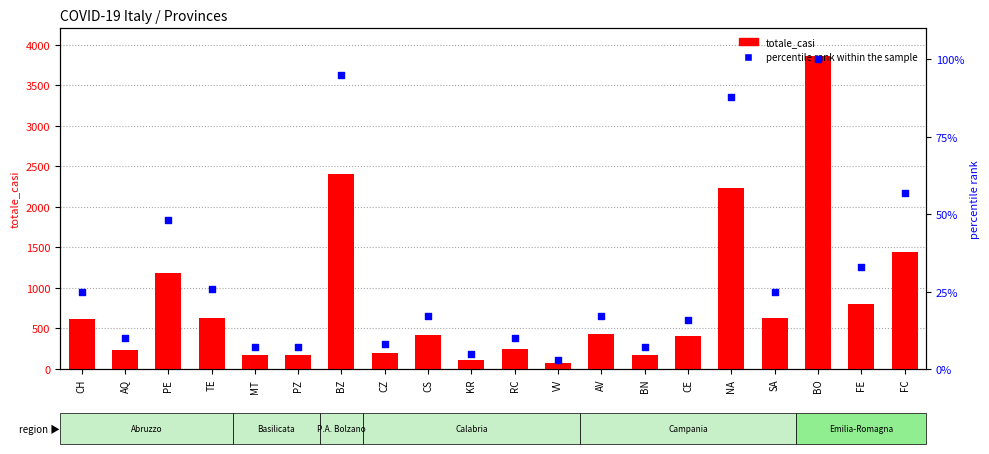

Which series contains the lowest Y value?

percentile rank within the sample